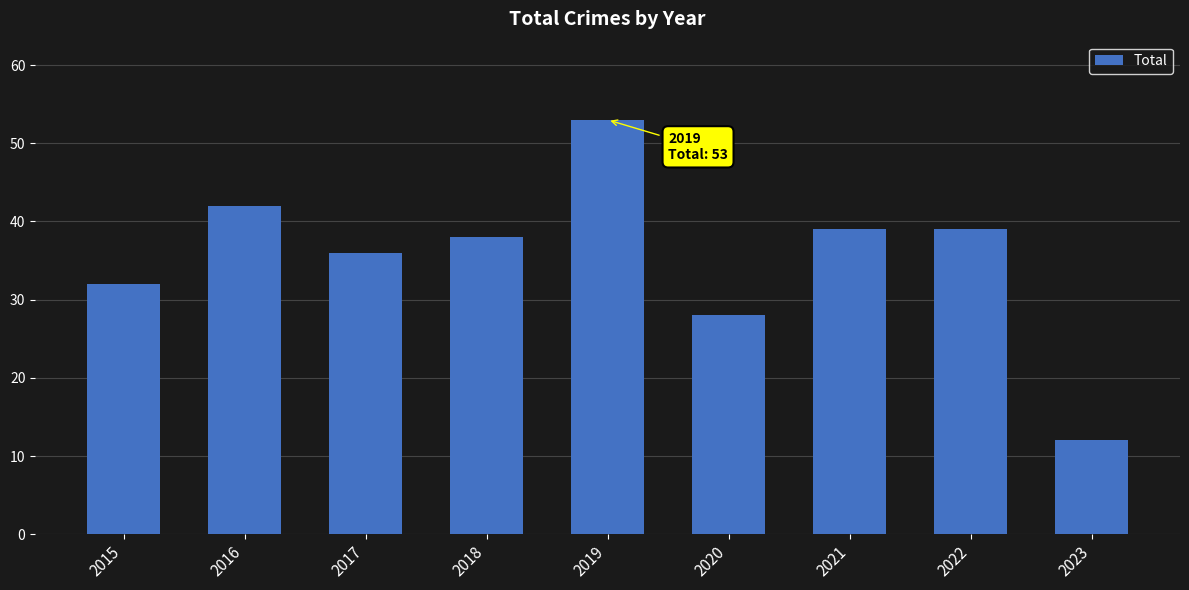

Count the number of categories in the chart.

9